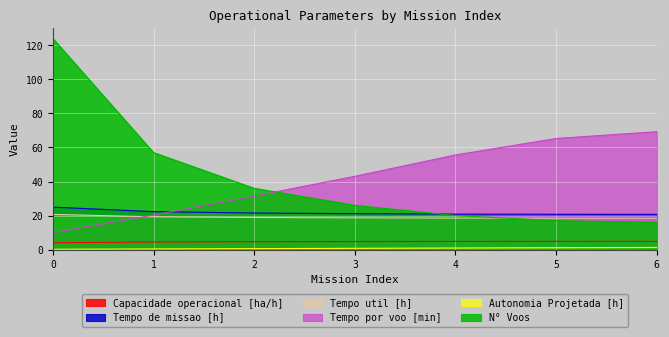

True or false: N° Voos has more than 1 interior local peaks.

False